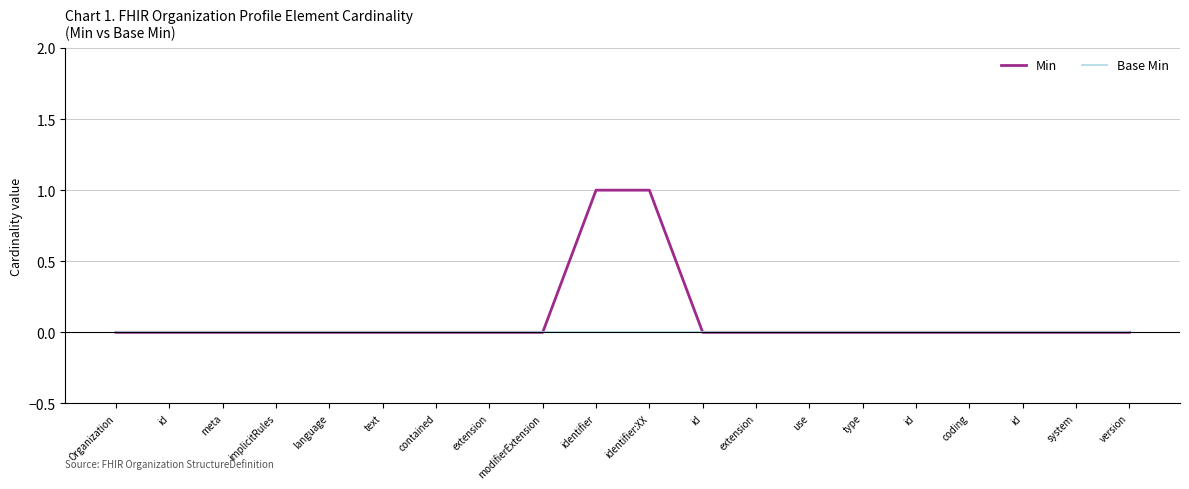

At which label does Min reach its minimum?

Organization